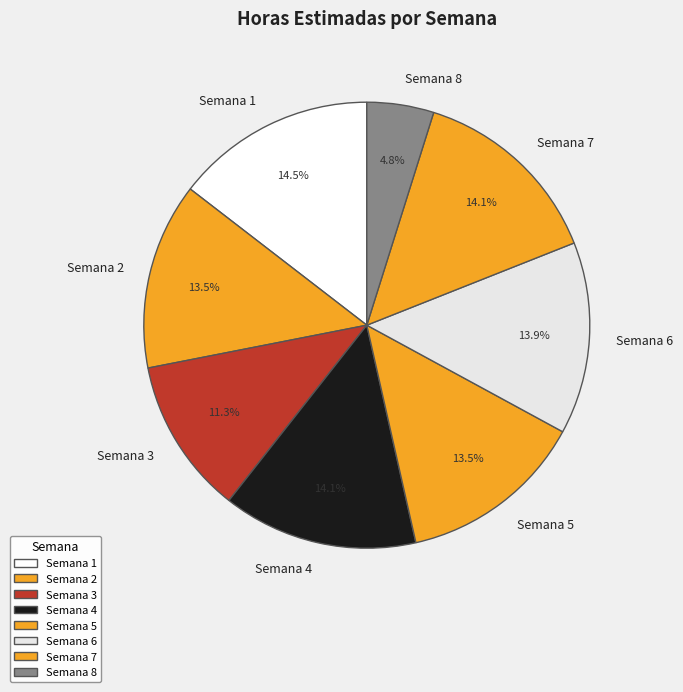

Does Semana 2 account for over 50% of the chart?

No